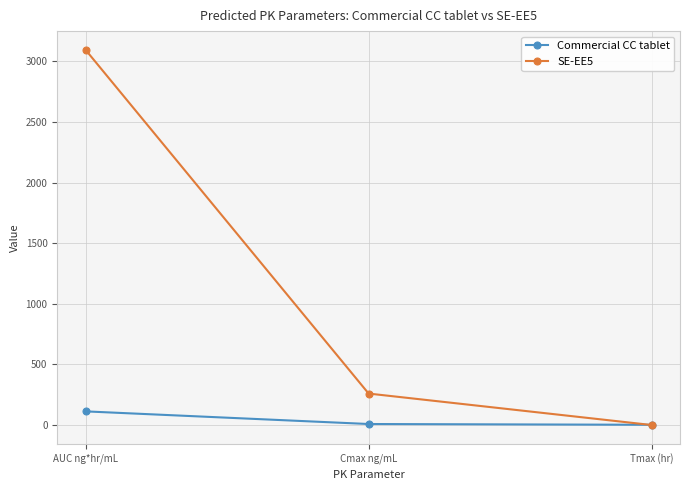

Which category has the highest value across all series?

AUC ng*hr/mL